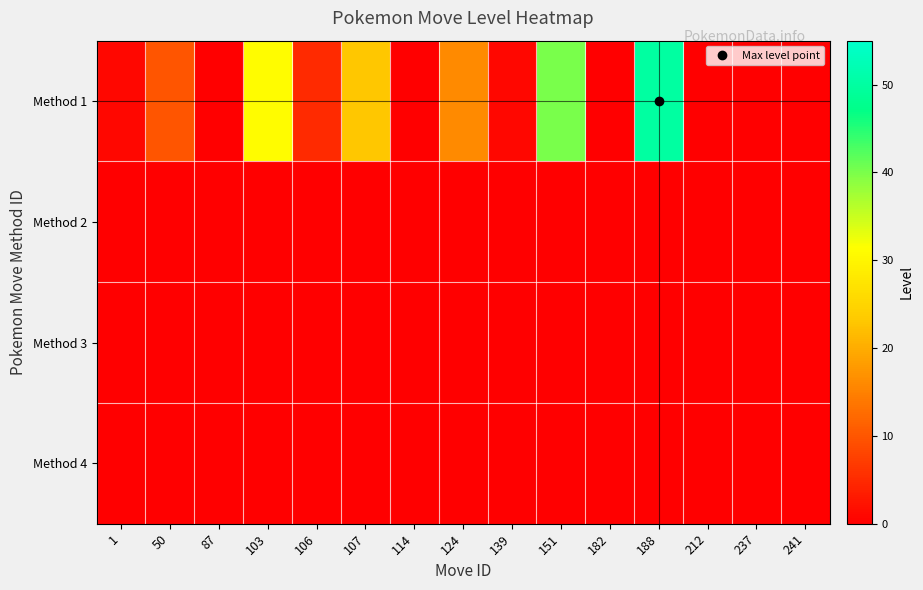

How many distinct data groups are displayed?

4